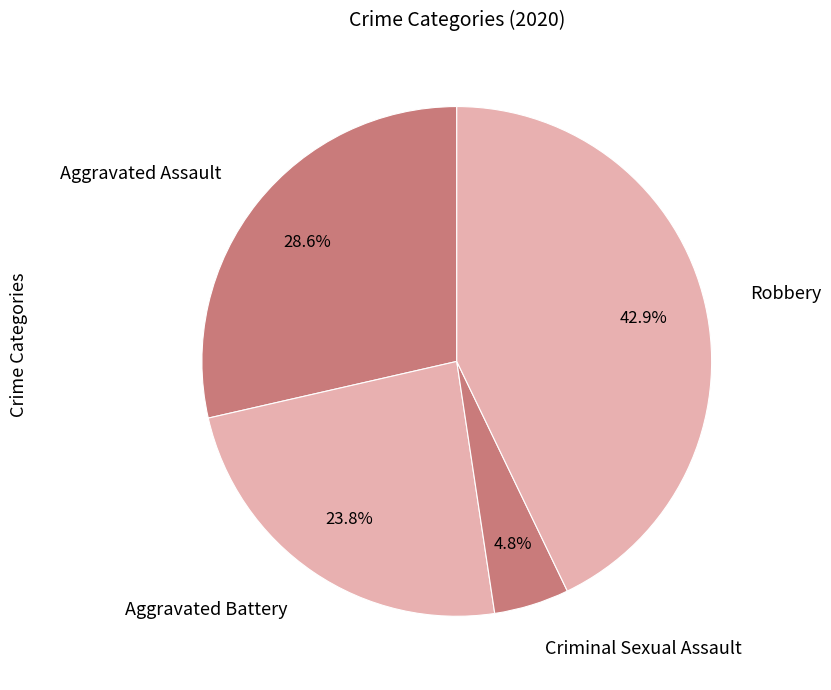

Combined, do Aggravated Assault and Robbery account for over 50%?

Yes